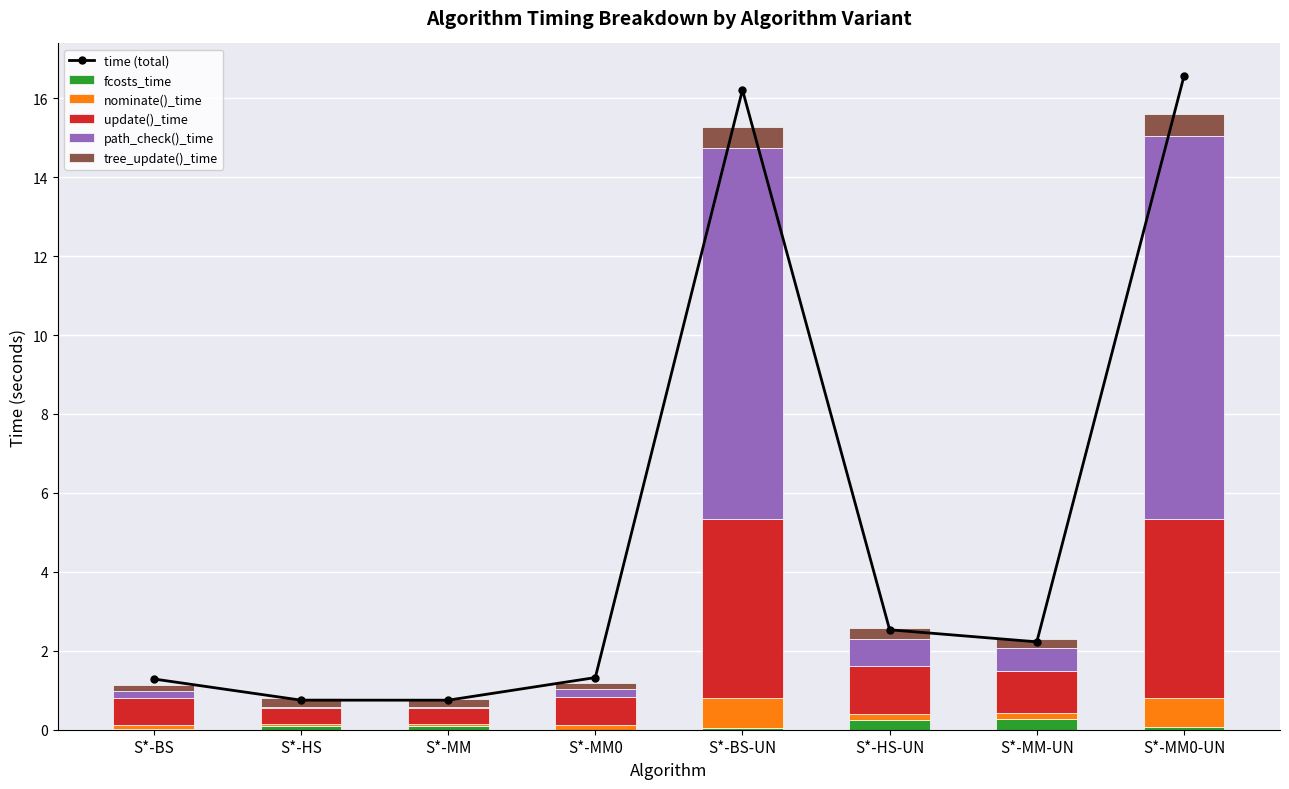

Is the value of update()_time at S*-MM0-UN greater than the value of tree_update()_time at S*-HS-UN?

Yes